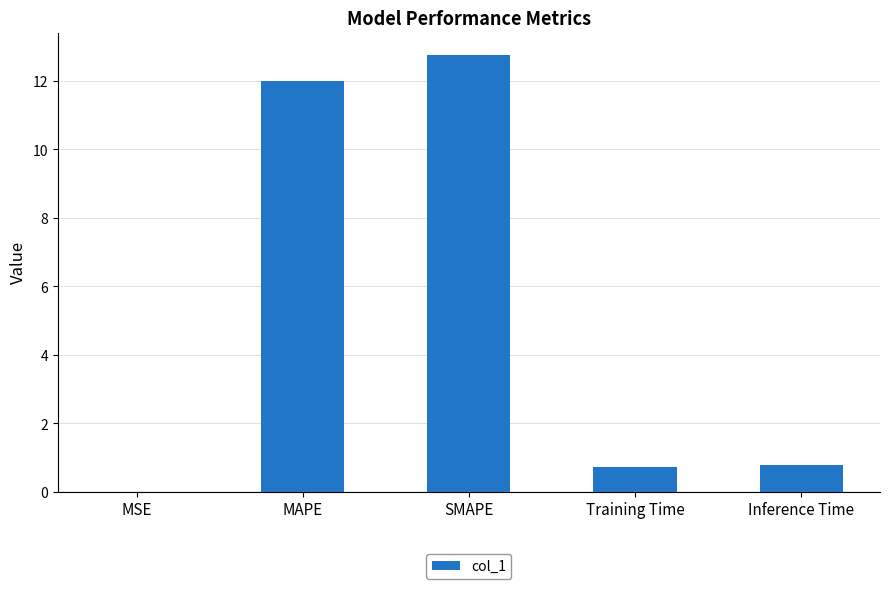

Read the value at SMAPE.

12.8